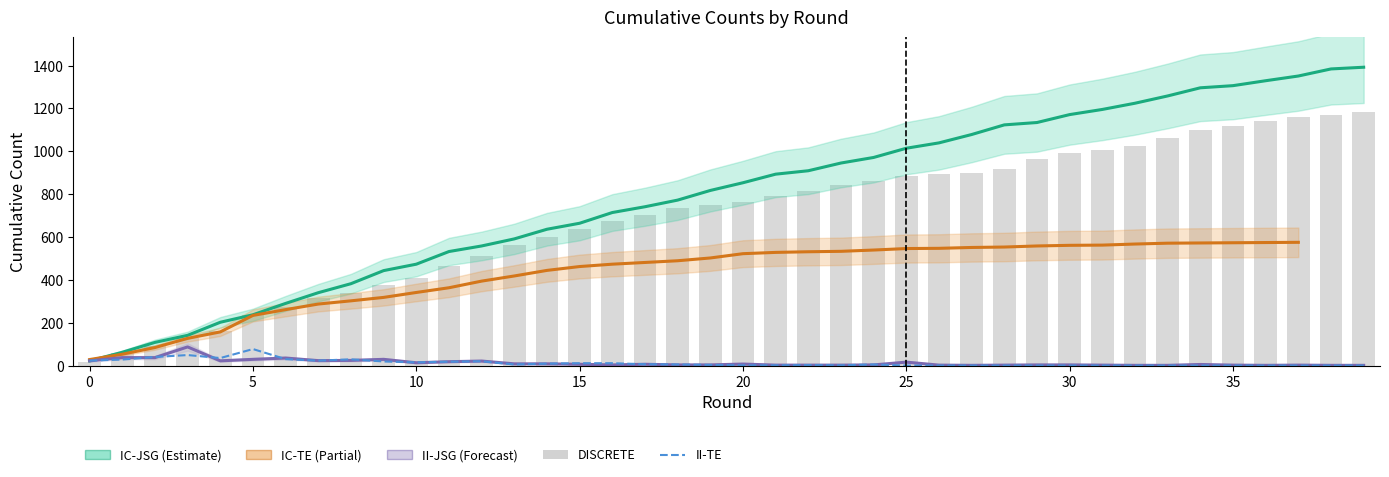

At which category is the sum across all series the highest?

39